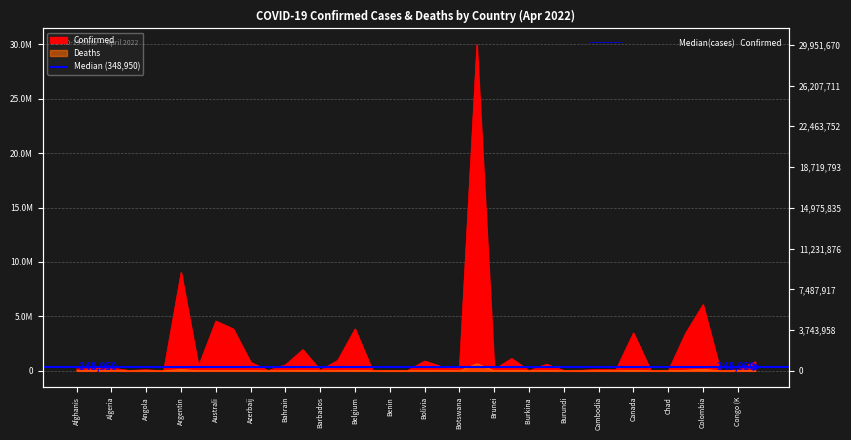

Between Barbados and Botswana, which series saw the biggest shift?

Confirmed